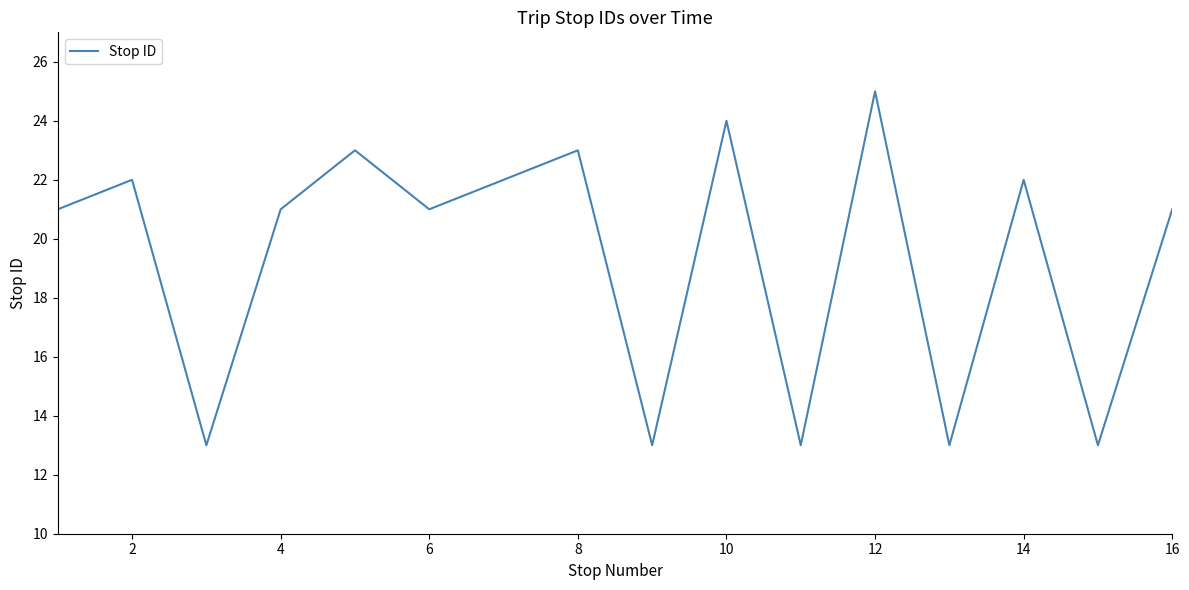

What is the greatest value displayed?

25